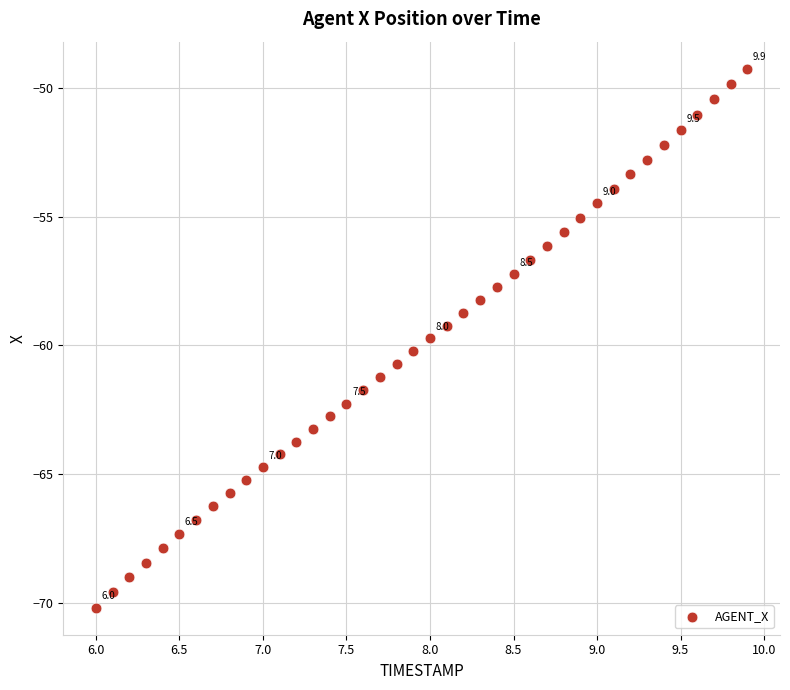

What is the range of Y values (max minus min)?

20.9